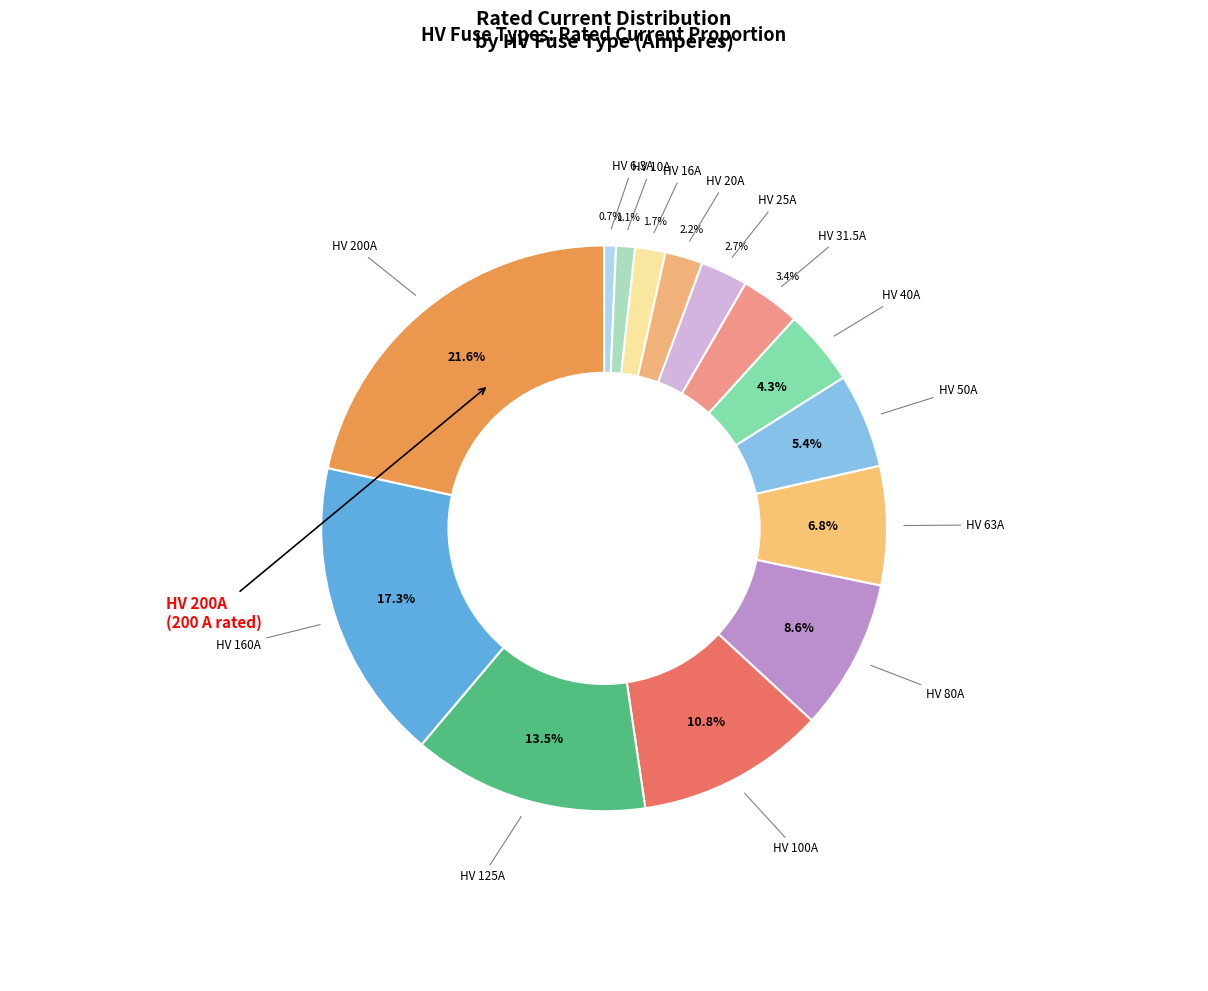

Which slice is the largest?

HV 200A